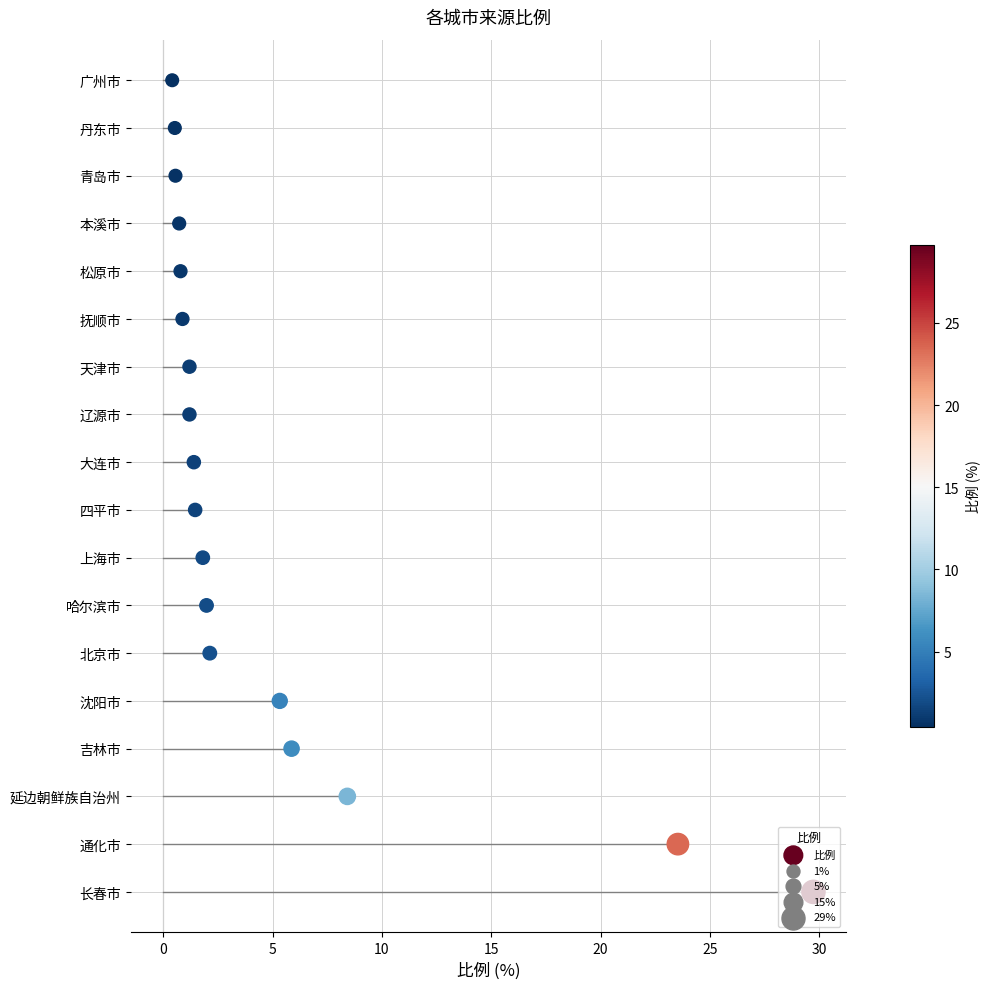

Approximately how many times larger is the value at 15 compared to 5?

2.0